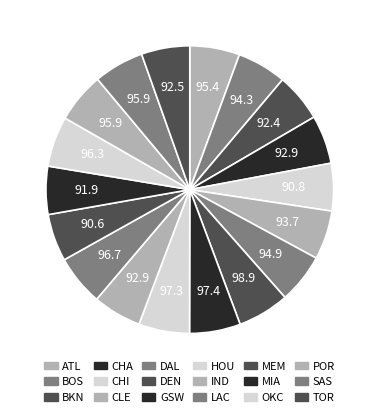

The CLE slice represents 1% of the pie. True or false?

False